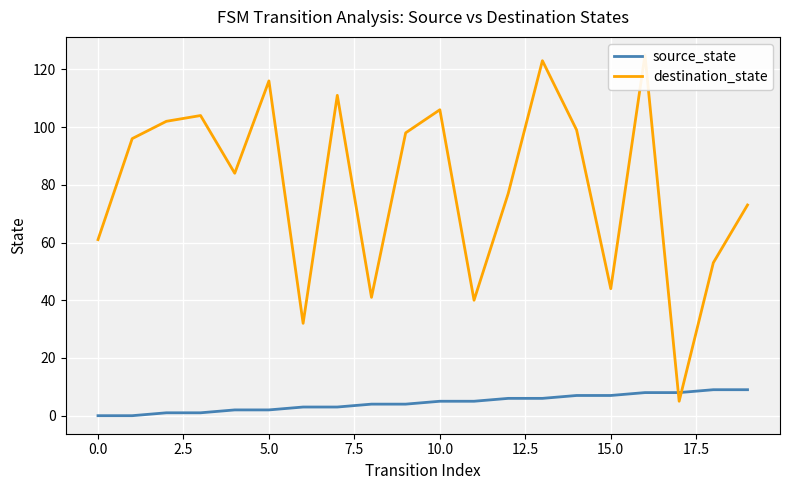

What is the sum of the source_state values at 16 and 17?

16